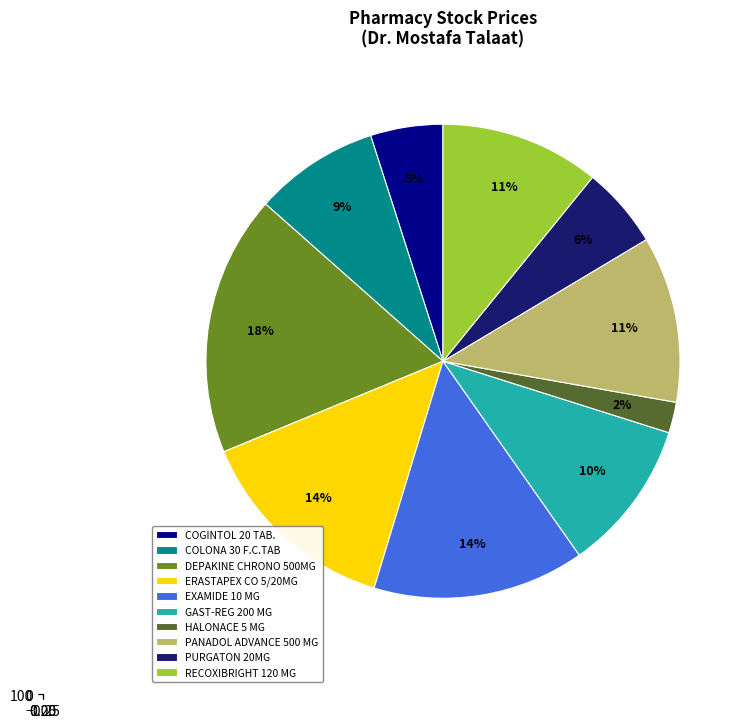

How many segments does this pie chart have?

10